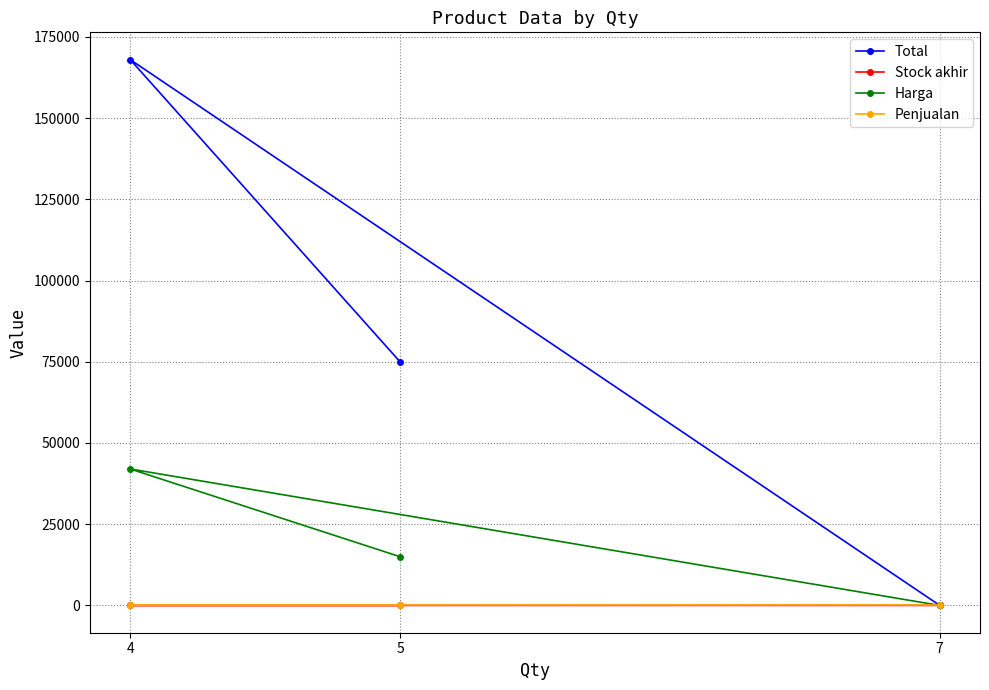

Where is Harga nearest to the value 21003?

5